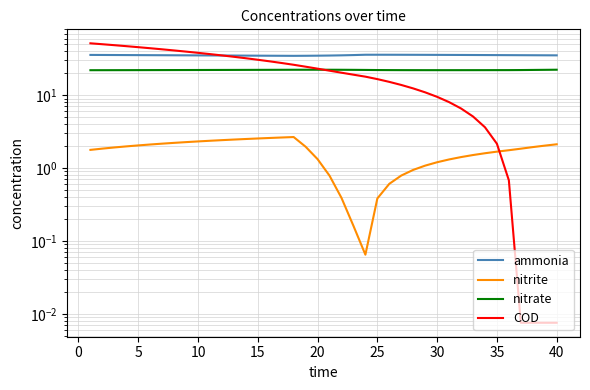

How many interior local valleys does the nitrite series have?

1